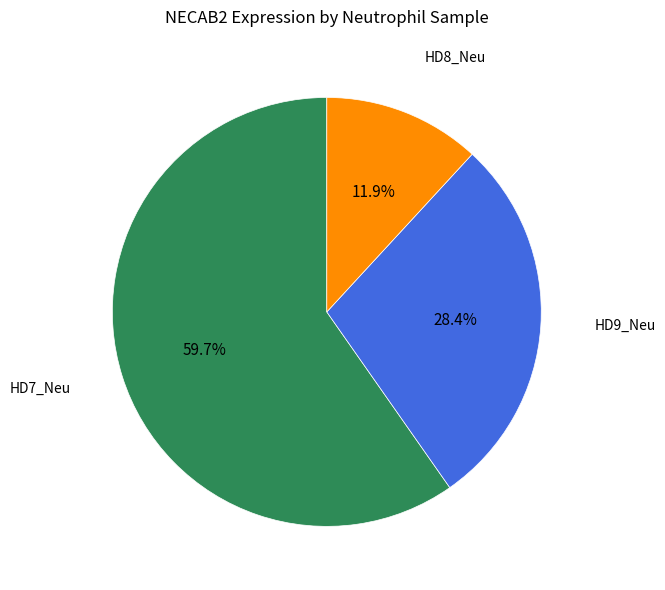

Does any single category account for the majority?

Yes